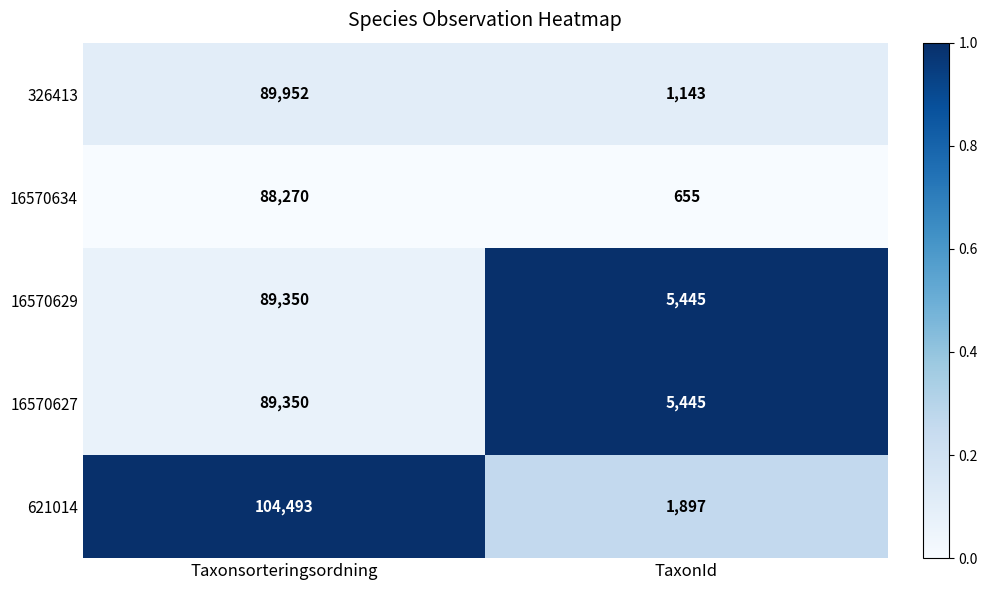

True or false: 16570634 has a value of 88270 at Taxonsorteringsordning.

True